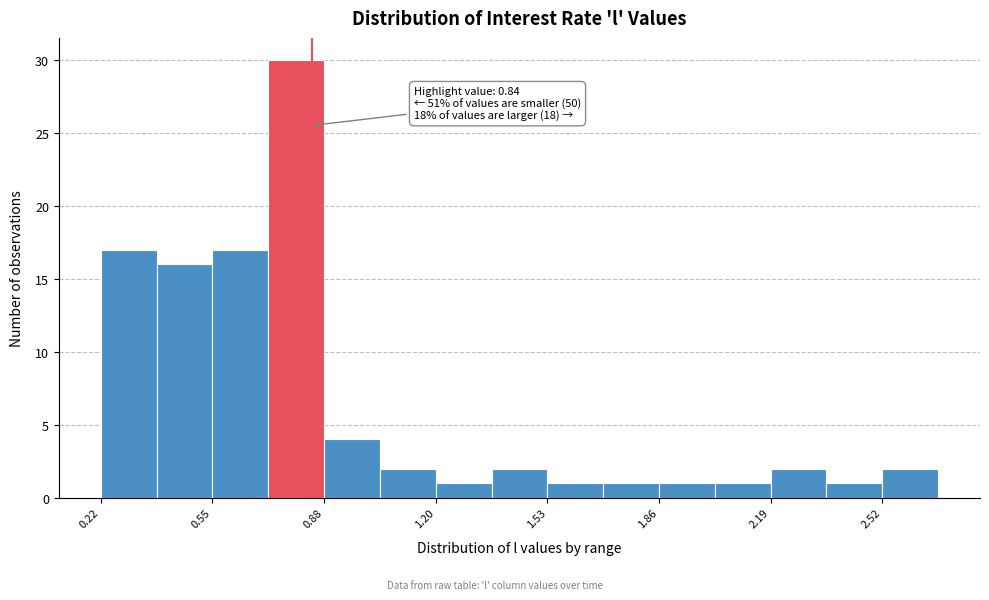

Around what value on the x-axis is the tallest bar? Give the approximate position of its centre, as read against the axis.

0.80